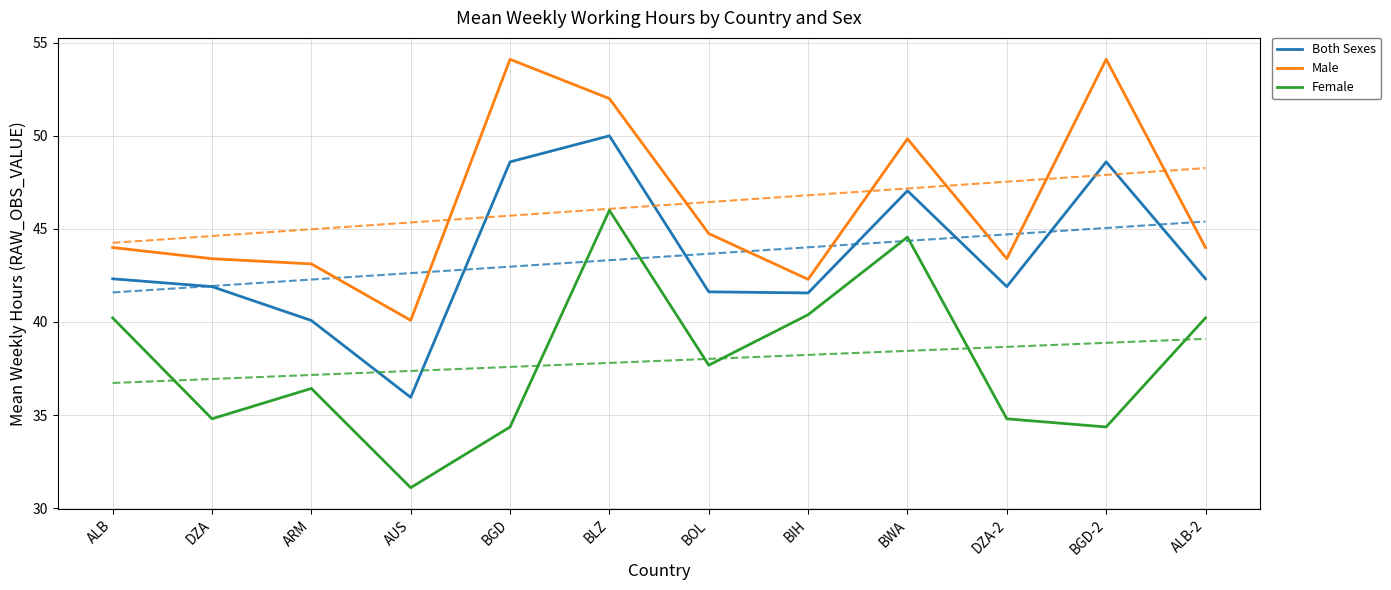

Rank the series by their maximum value, from highest to lowest.

Male, Both Sexes, Female